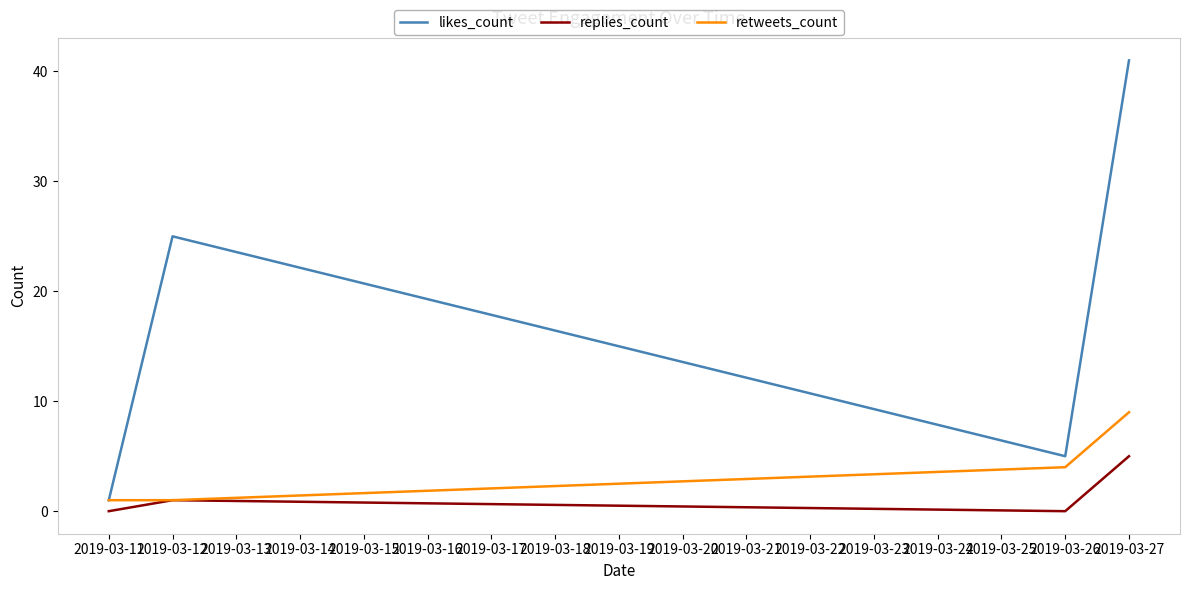

The value of likes_count at 2019-03-26 is 5. True or false?

True